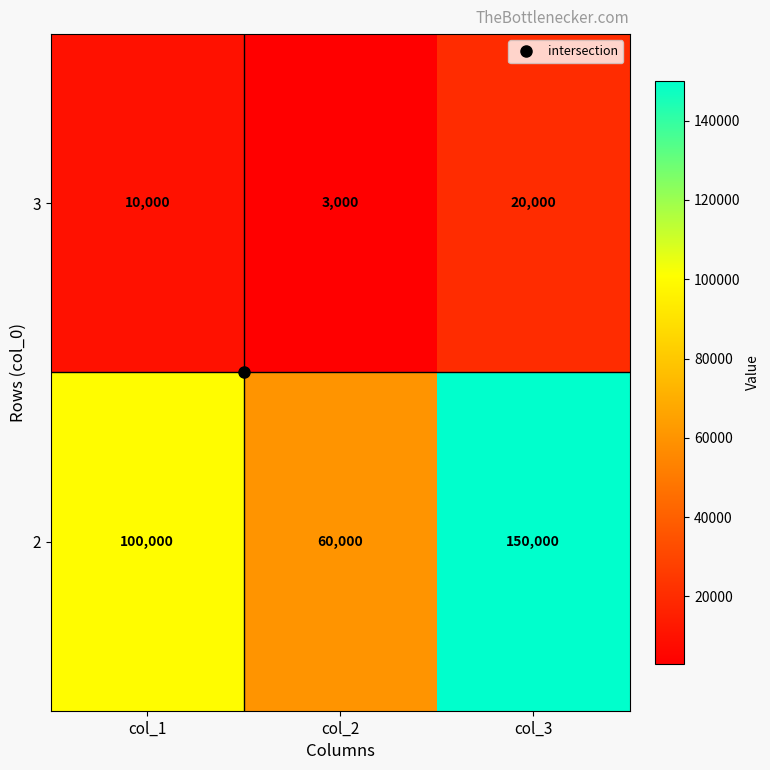

Rank the series by their maximum value, from highest to lowest.

2, 3